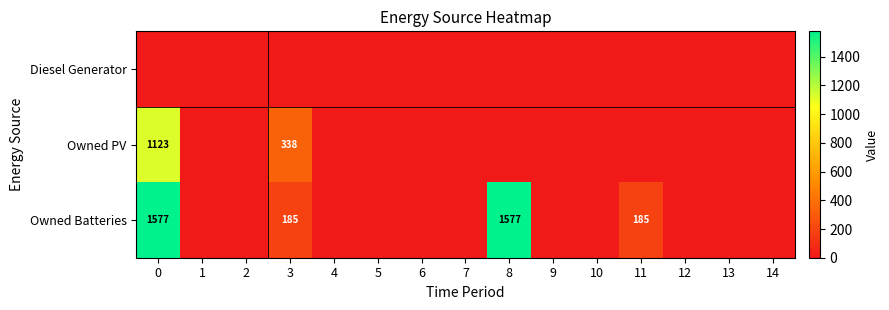

The Owned Batteries series shows 2108 at 0. True or false?

False